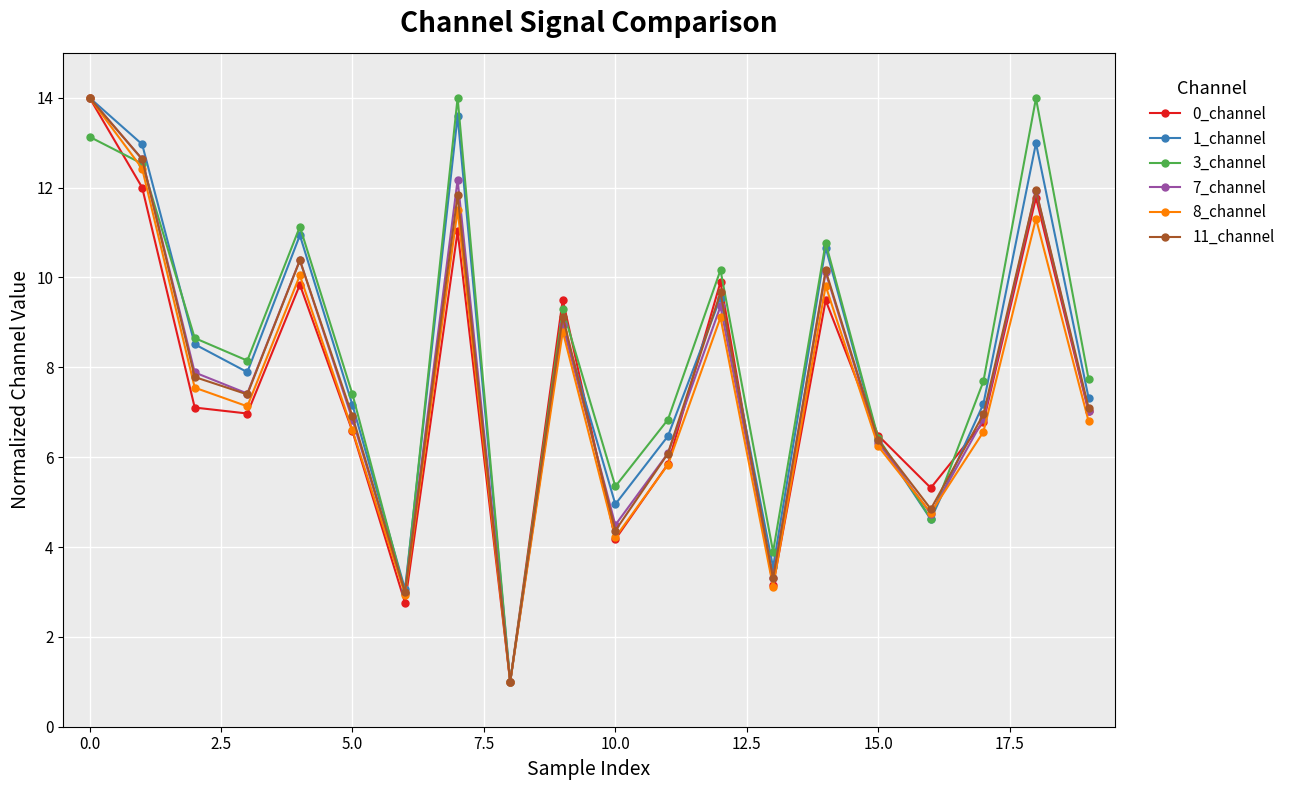

What is the value of the 8_channel point at the 9th from the left?

1.0